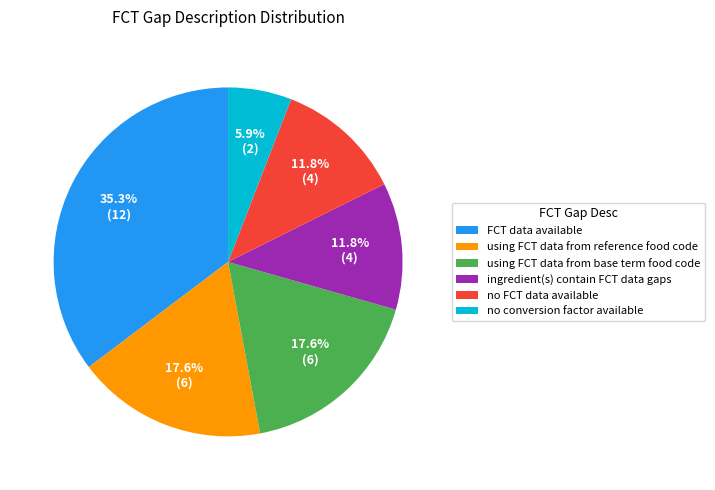

To the nearest percent, what portion does using FCT data from base term food code represent?

18%